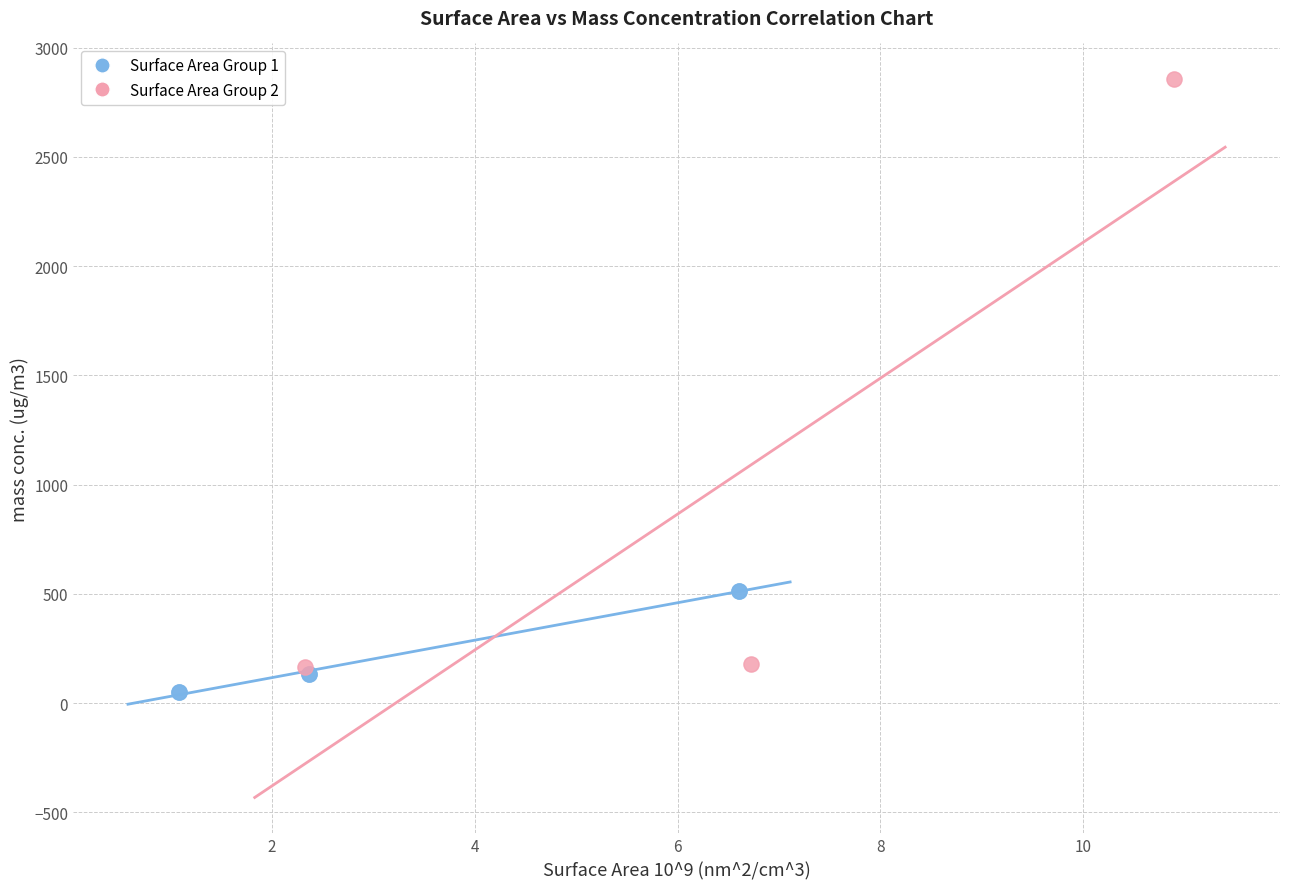

Which series contains the highest Y value?

Surface Area Group 2